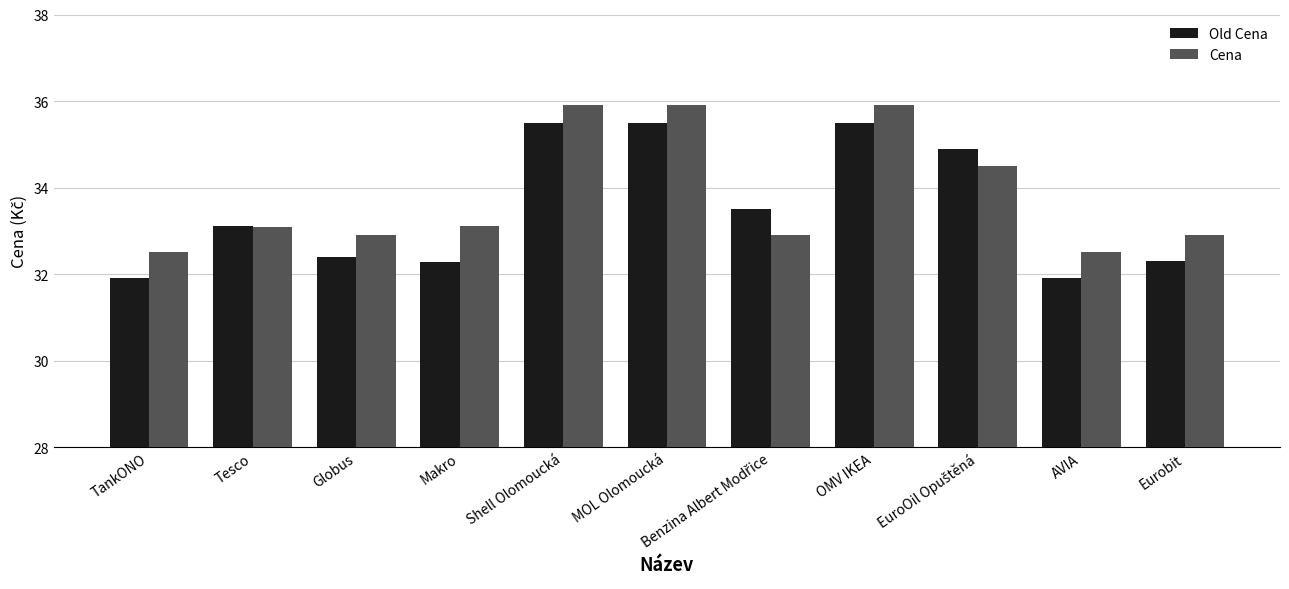

Reading left to right, extract all data points from this chart.

Old Cena: 31.9	33.1	32.4	32.3	35.5	35.5	33.5	35.5	34.9	31.9	32.3
Cena: 32.5	33.1	32.9	33.1	35.9	35.9	32.9	35.9	34.5	32.5	32.9